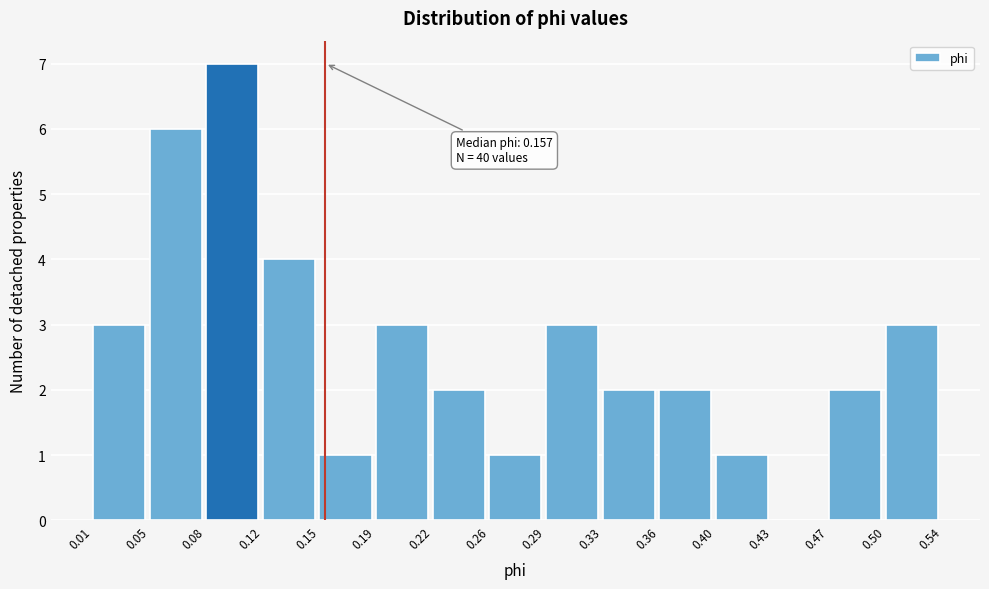

Which range on the x-axis has the tallest bar?

0.08 to 0.12